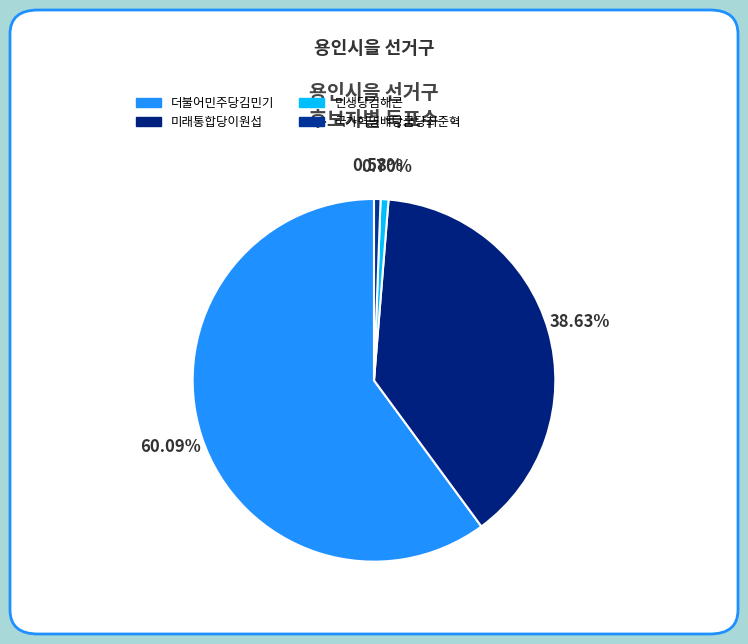

What is the change in value from 민생당김해곤 to 국가혁명배당금당최준혁?

-186